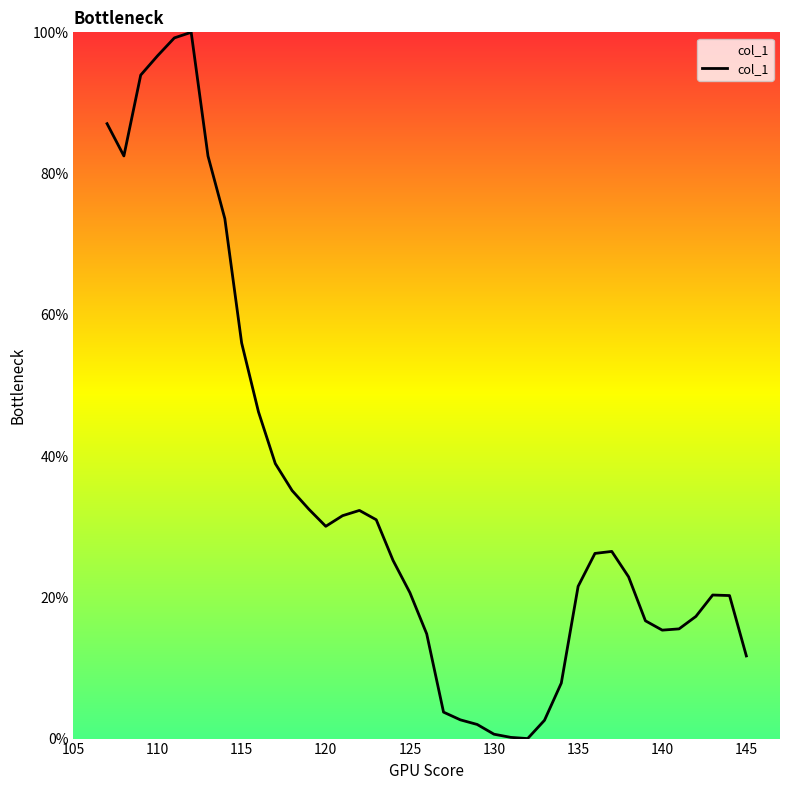

How many interior local valleys (lower than both neighbors) does the data have?

4